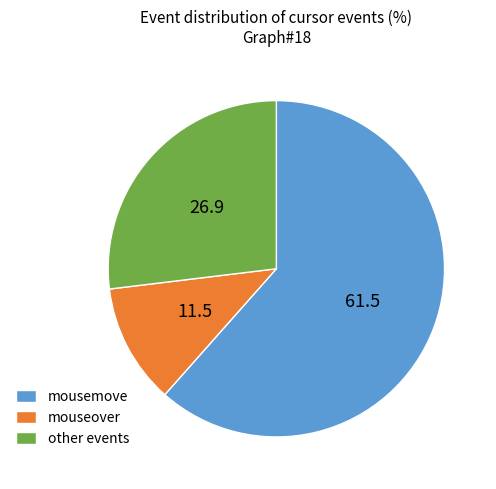

Does mousemove represent more than half of the total?

Yes